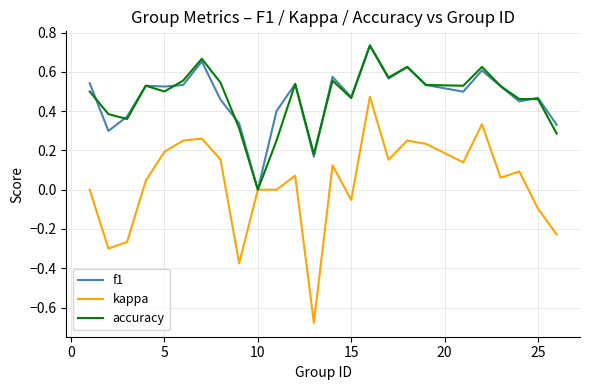

Which series has the widest spread of values?

kappa